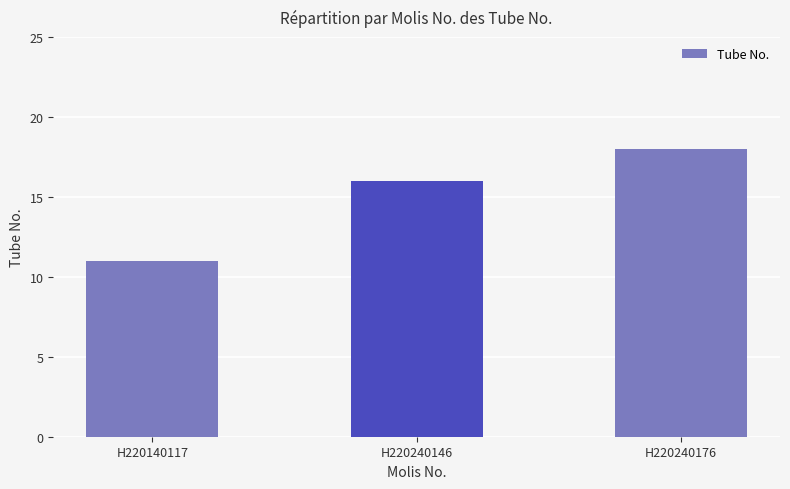

Approximately how many times larger is the value at H220240146 compared to H220240176?

0.9